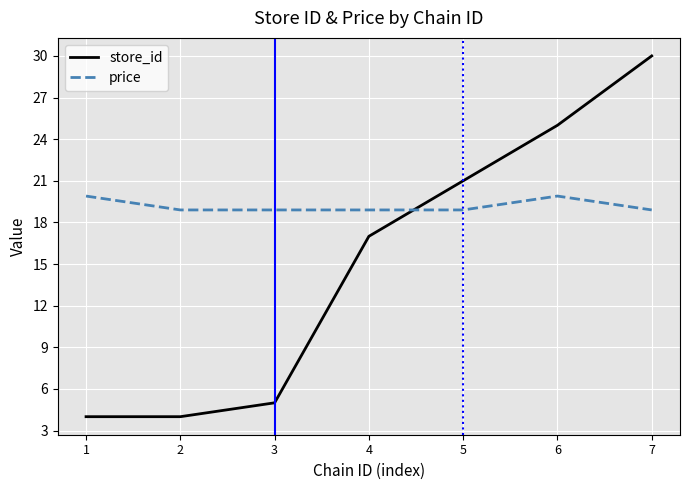

Count the number of data series in this chart.

2